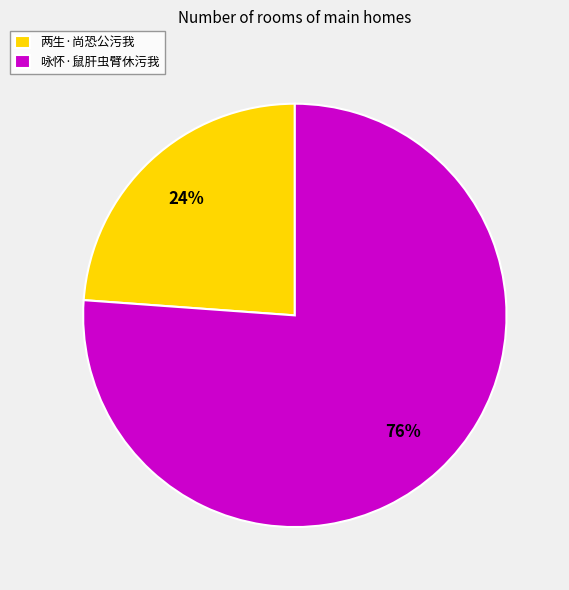

Rank the categories by value from lowest to highest.

两生·尚恐公污我, 咏怀·鼠肝虫臂休污我